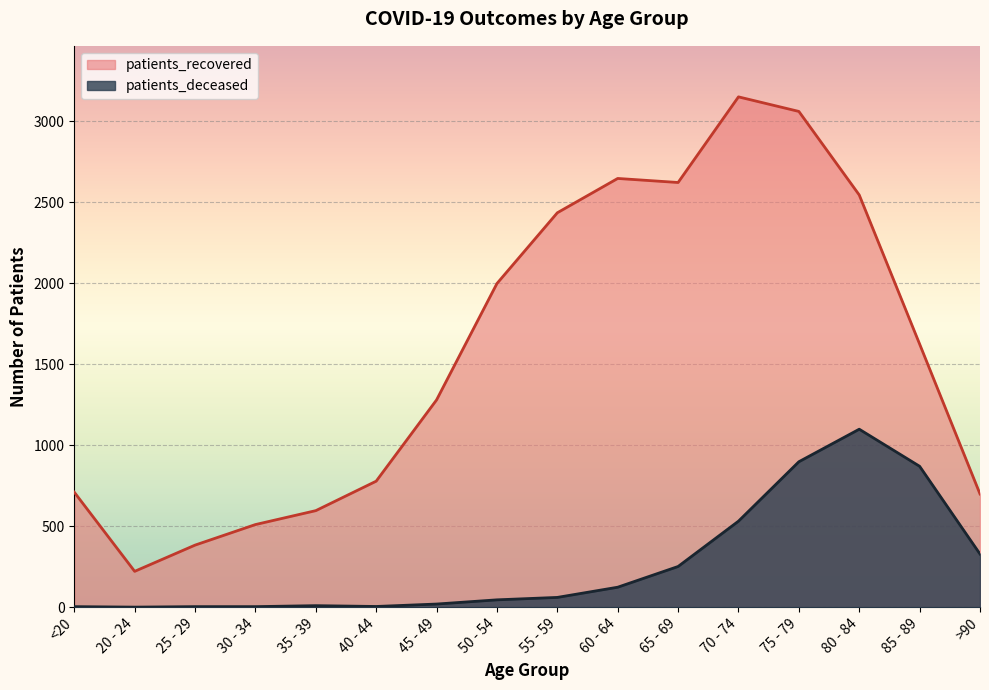

List the series in order of their peak value, highest first.

patients_recovered, patients_deceased